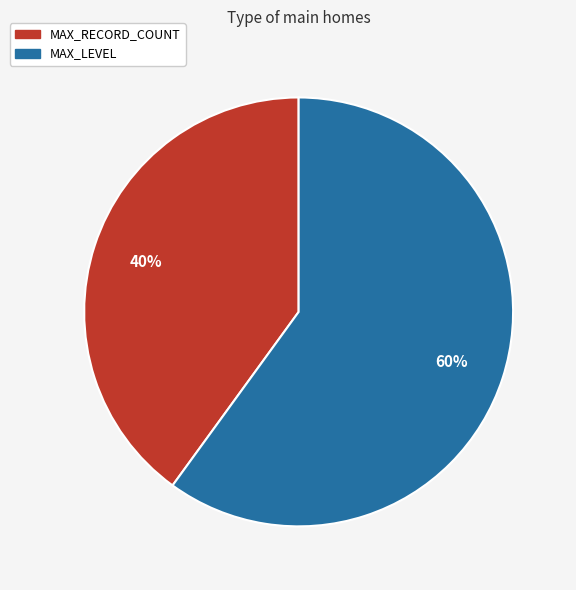

Is the sum of MAX_LEVEL and MAX_RECORD_COUNT greater than half?

Yes